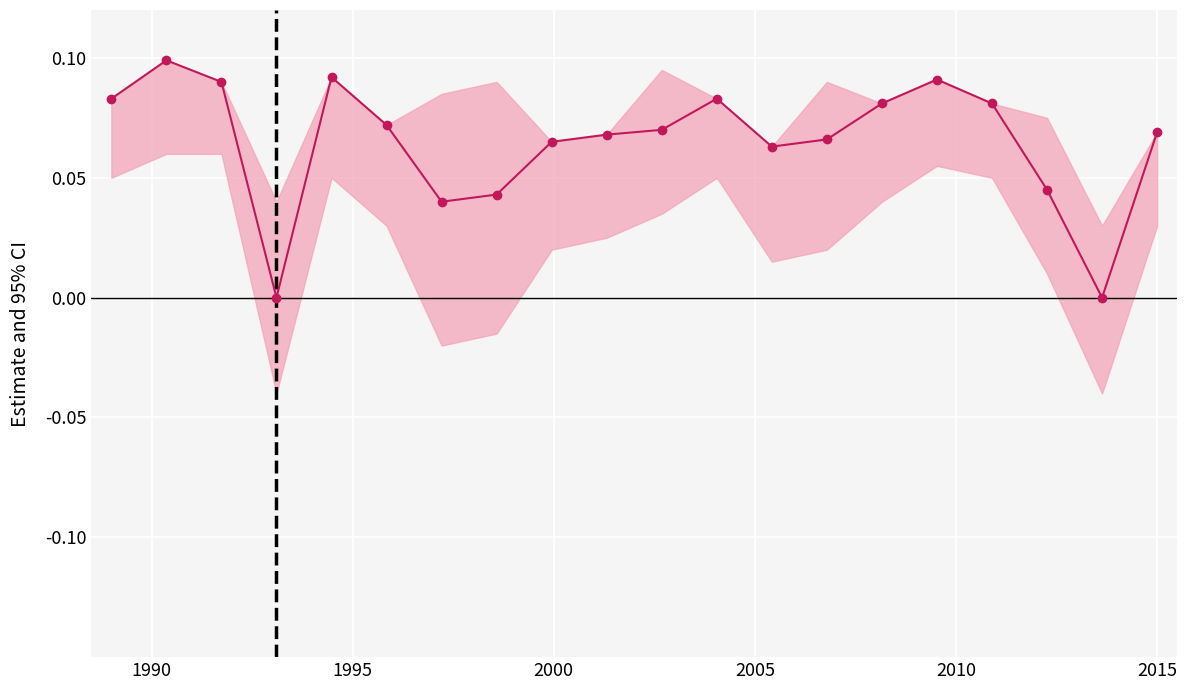

What is the greatest value displayed?

0.1